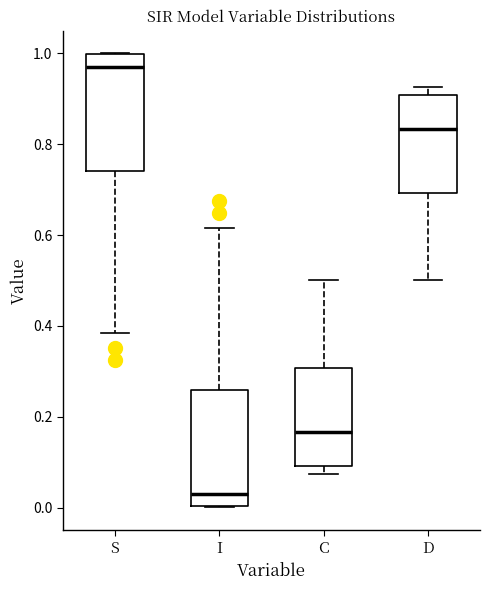

Which box has the lowest median line?

I